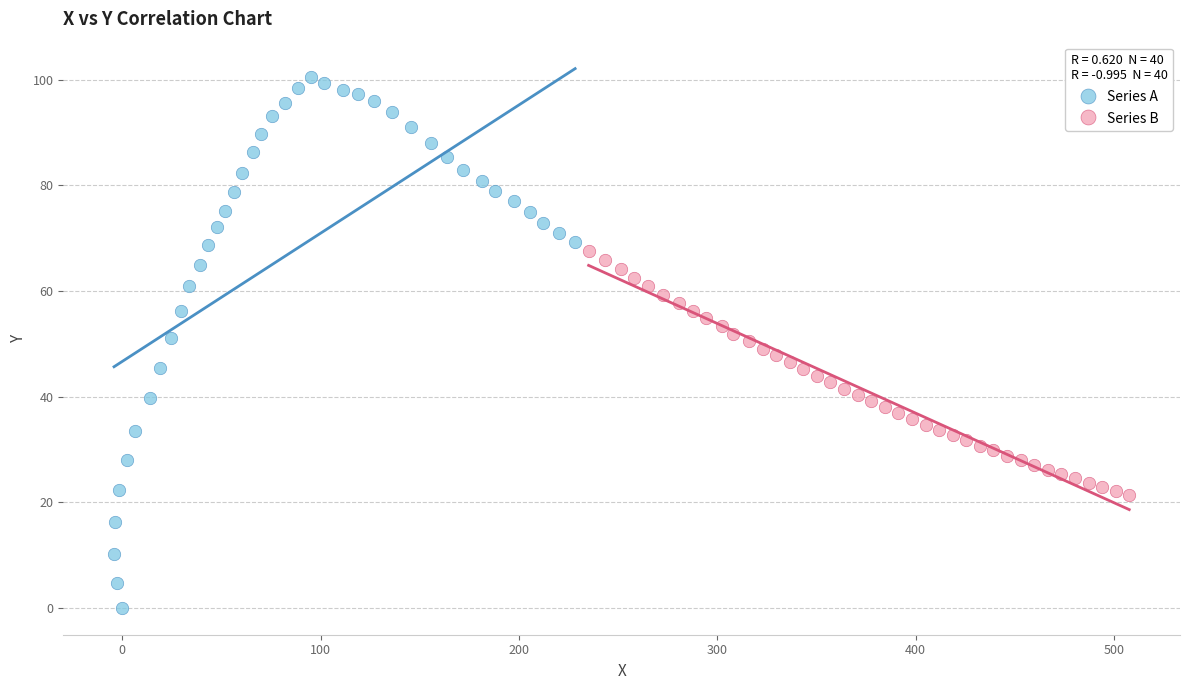

What are all the series names shown in the legend?

Series A, Series B